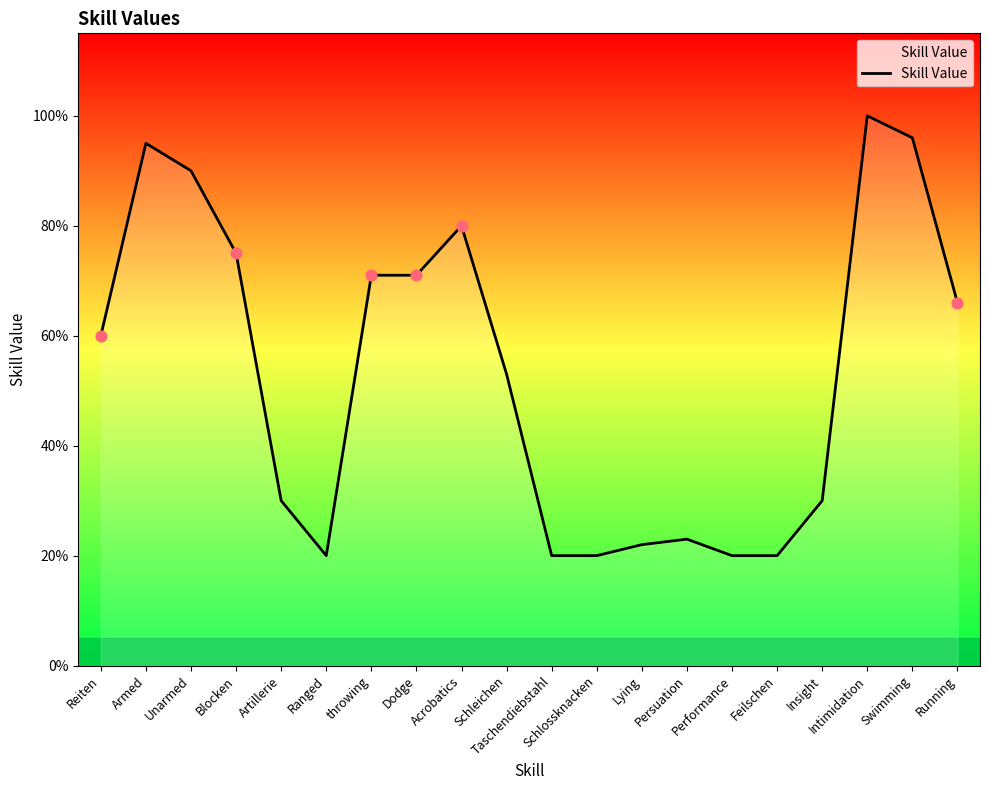

What is the change in value from Reiten to Ranged?

-40